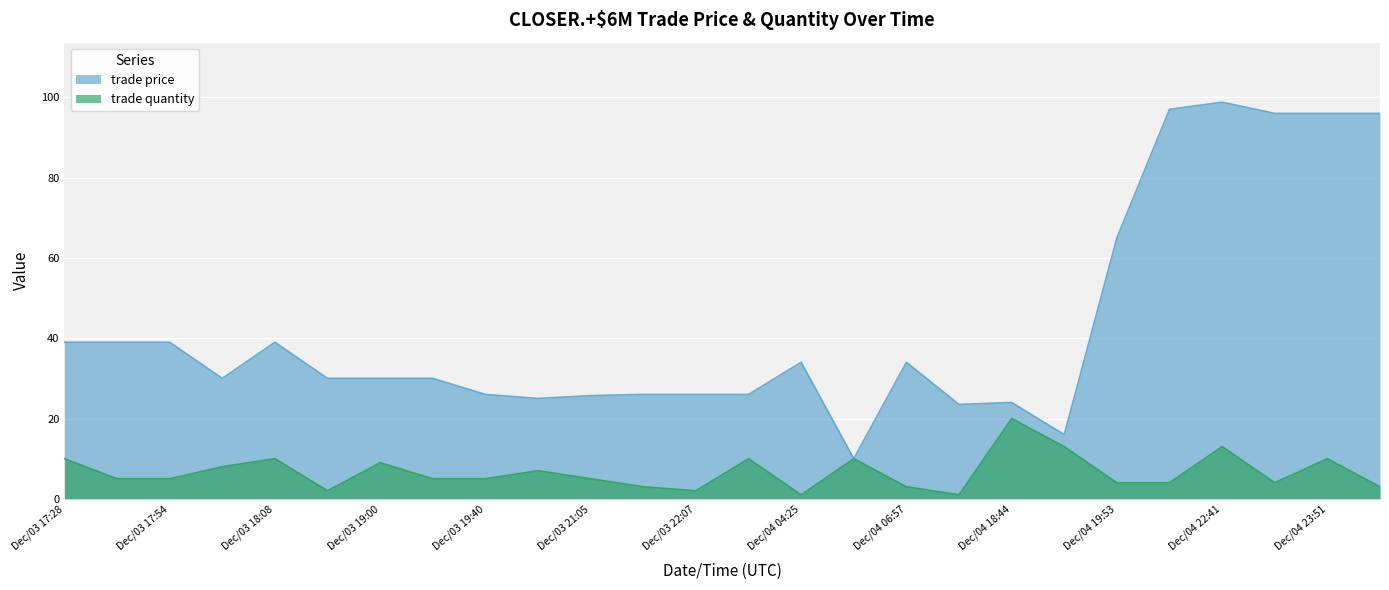

Reading left to right, transcribe all the data shown in this chart.

trade price: 39.0	39.0	39.0	30.0	39.0	30.0	30.0	30.0	26.0	25.0	25.7	26.0	26.0	26.0	34.0	10.0	34.0	23.5	24.0	16.0	65.0	97.0	98.8	96.0	96.0	96.0
trade quantity: 10.0	5.0	5.0	8.0	10.0	2.0	9.0	5.0	5.0	7.0	5.0	3.0	2.0	10.0	1.0	10.0	3.0	1.0	20.0	13.0	4.0	4.0	13.0	4.0	10.0	3.0